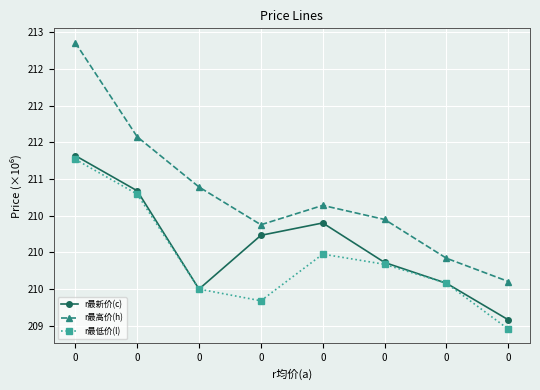

Does the chart have visible grid lines?

Yes